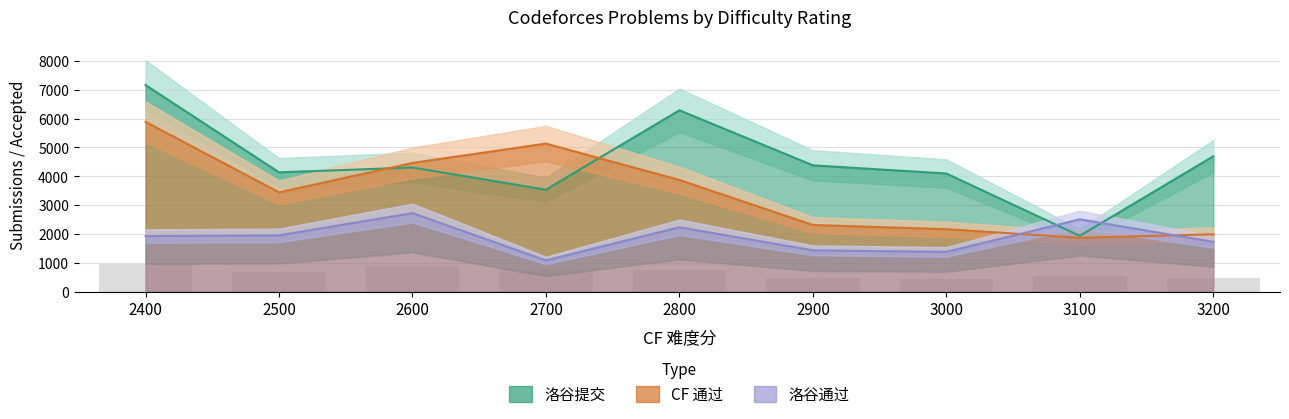

List the labels in order of 洛谷通过 value, largest first.

2600, 3100, 2800, 2500, 2400, 3200, 2900, 3000, 2700